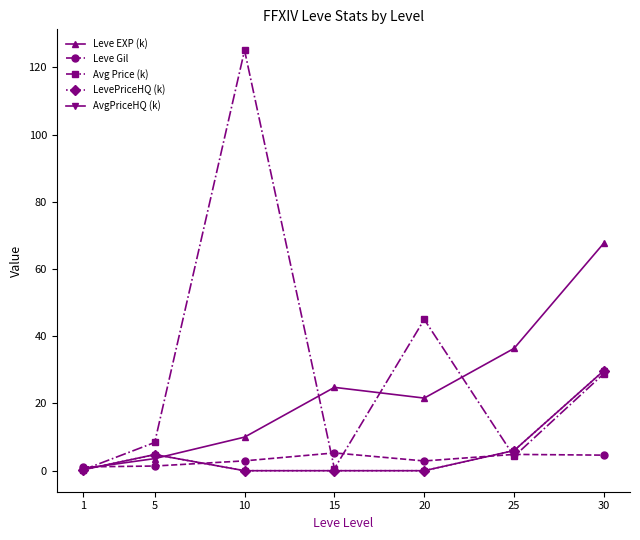

At how many categories does at least one series exceed 82?

1